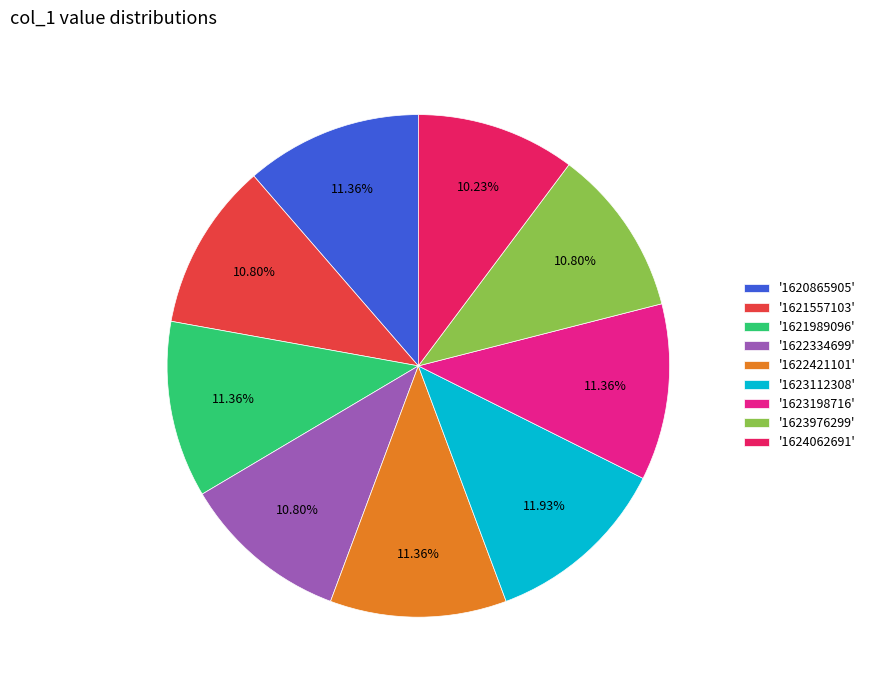

What is the ratio of the value at '1623112308' to the value at '1621557103'?

1.1